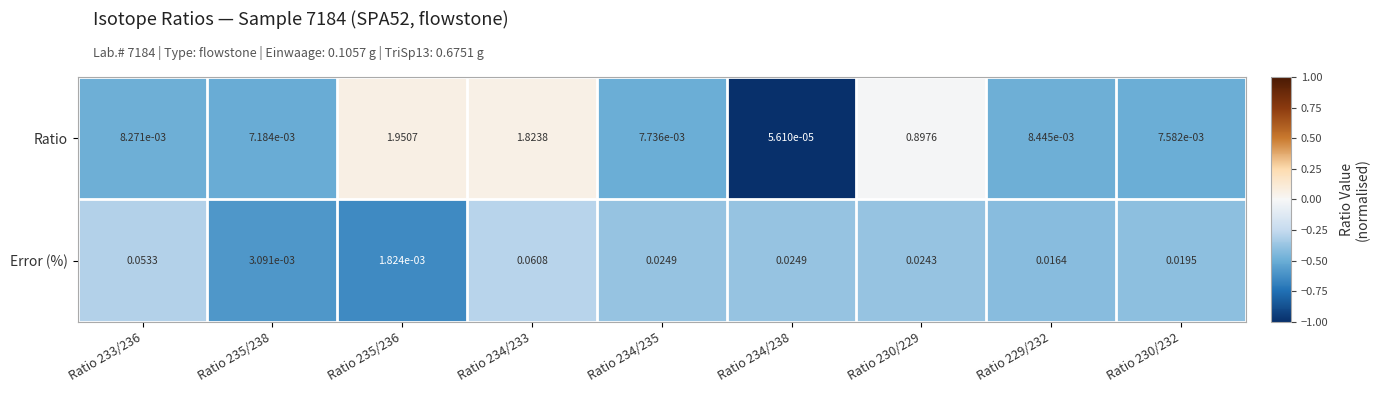

Which series has the largest total across all categories?

Ratio